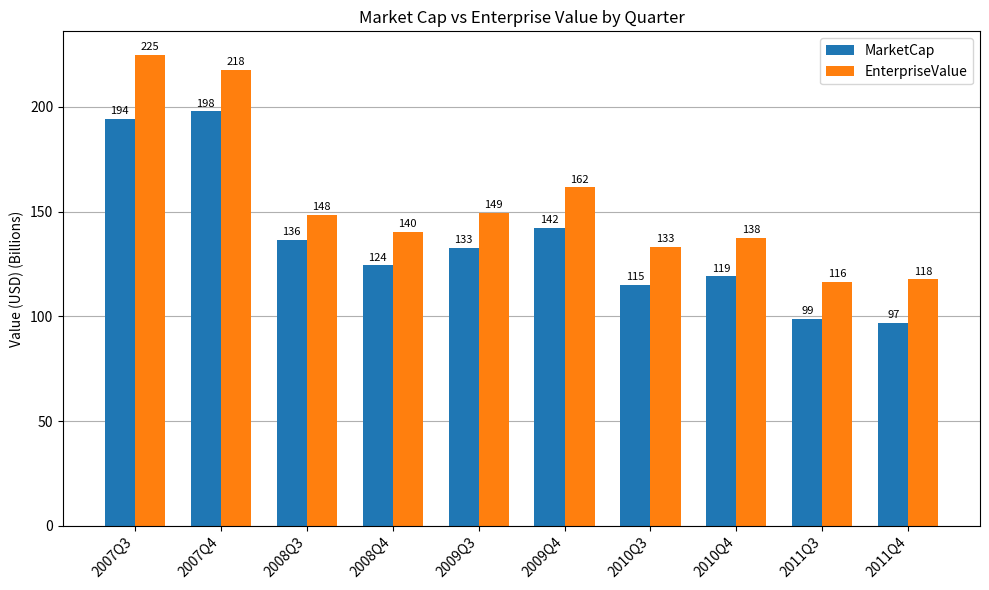

What is the smallest value displayed?

96.7